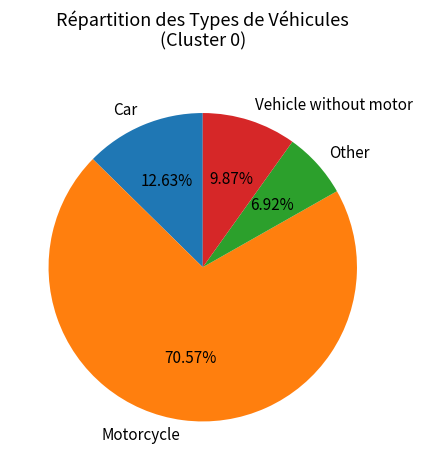

Count the number of slices in the pie.

4